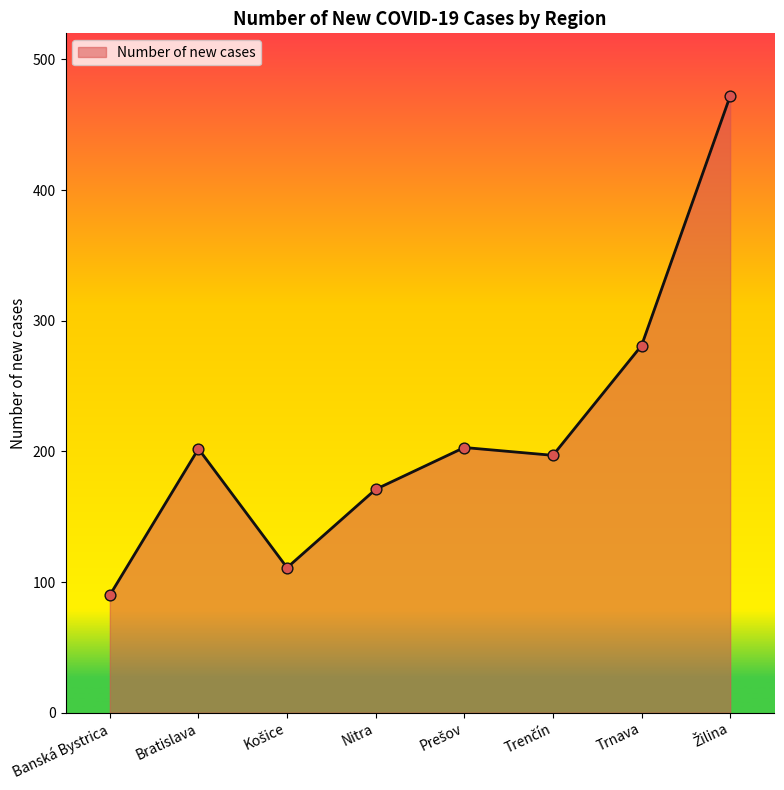

Between Nitra and Bratislava, which is larger?

Bratislava